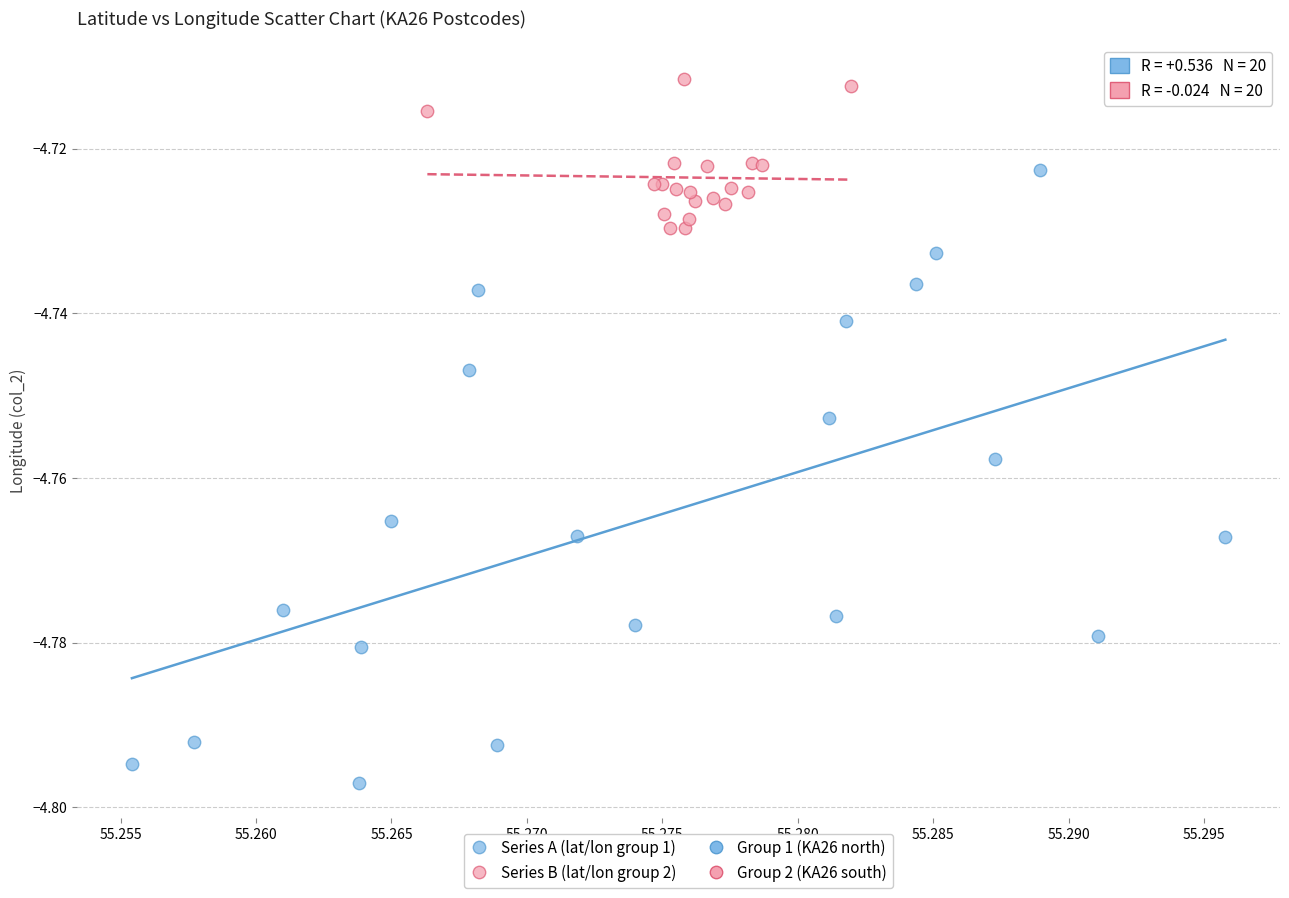

Which series has the widest spread of Y values?

Series A (lat/lon group 1)